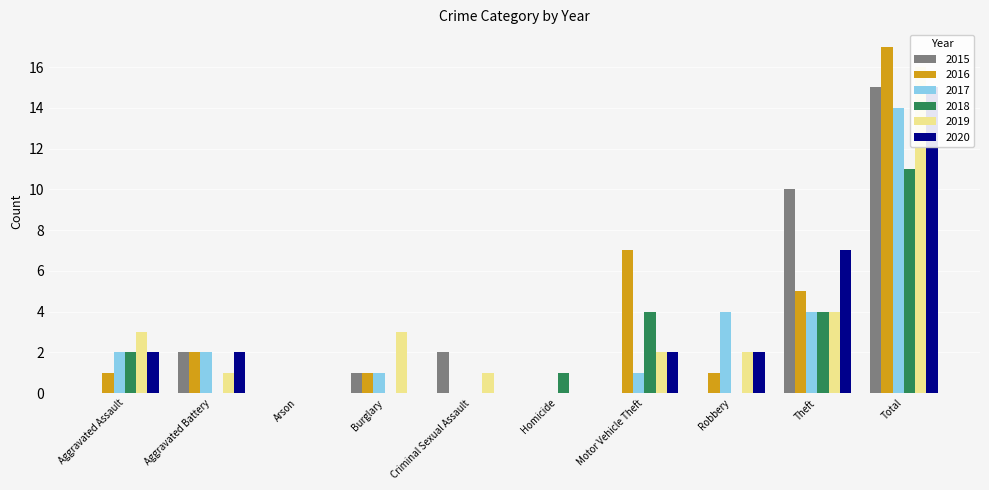

Rank the series by their maximum value, from lowest to highest.

2018, 2017, 2015, 2020, 2019, 2016